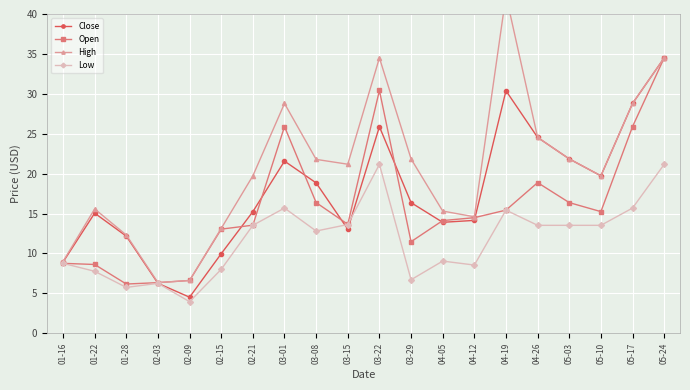

At how many categories does at least one series exceed 15?

14